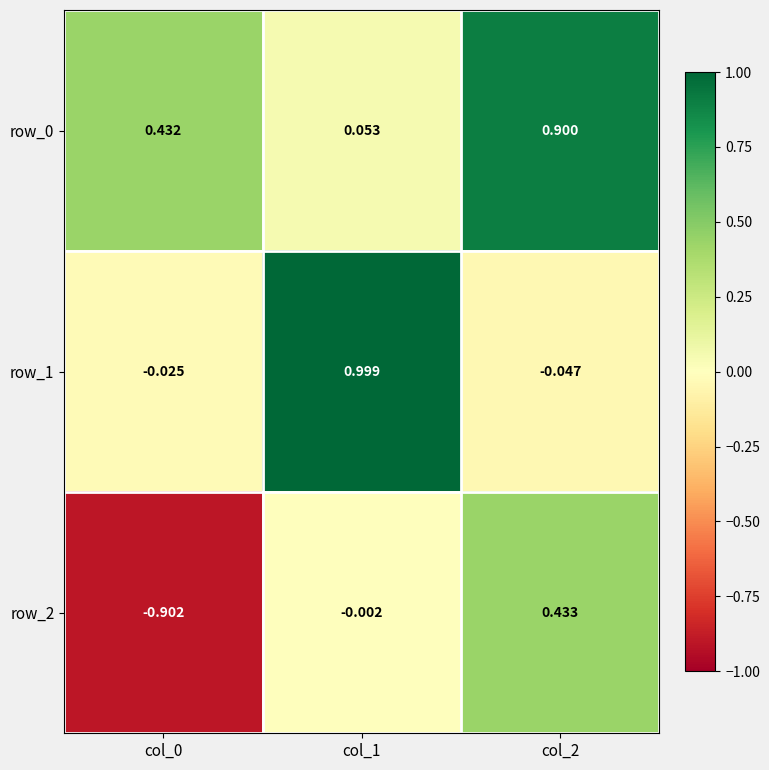

How many values in the row_2 series are below 0?

2